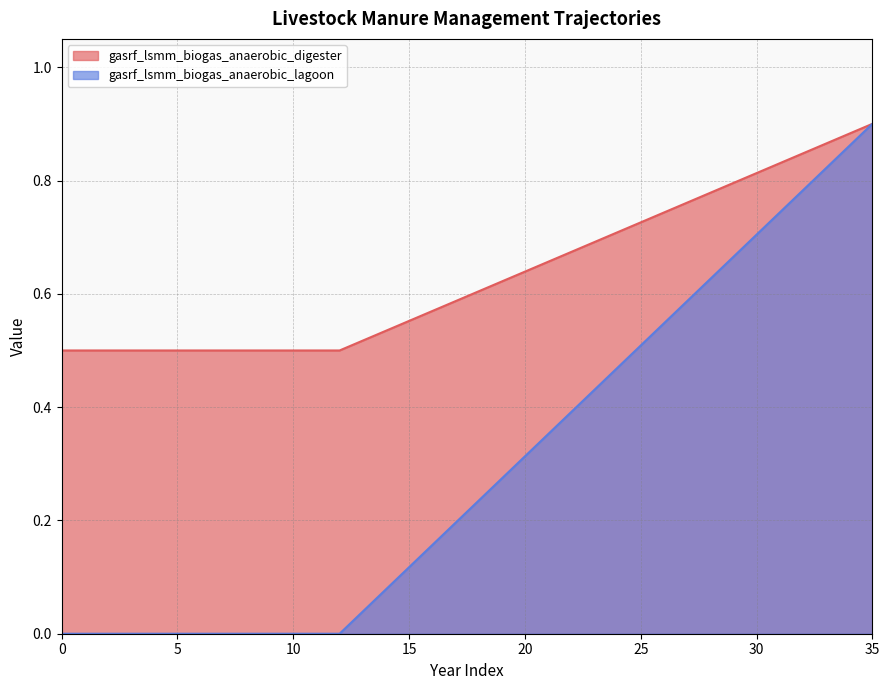

True or false: gasrf_lsmm_biogas_anaerobic_digester and gasrf_lsmm_biogas_anaerobic_lagoon cross at least once.

False